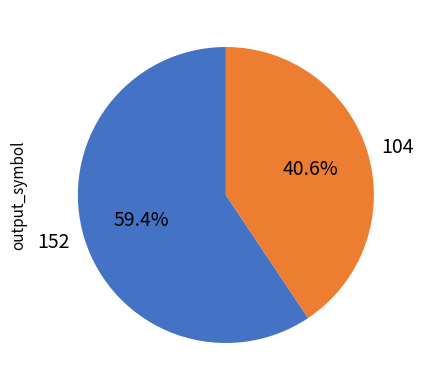

Is there any slice that represents more than half of the pie?

Yes